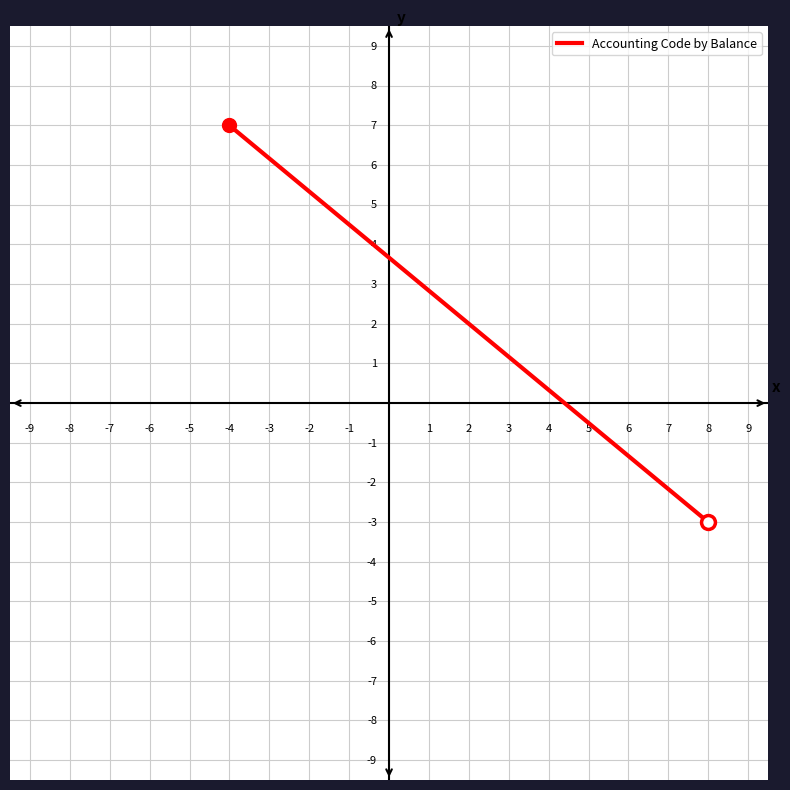

What is the value of the 1st point from the left?

7